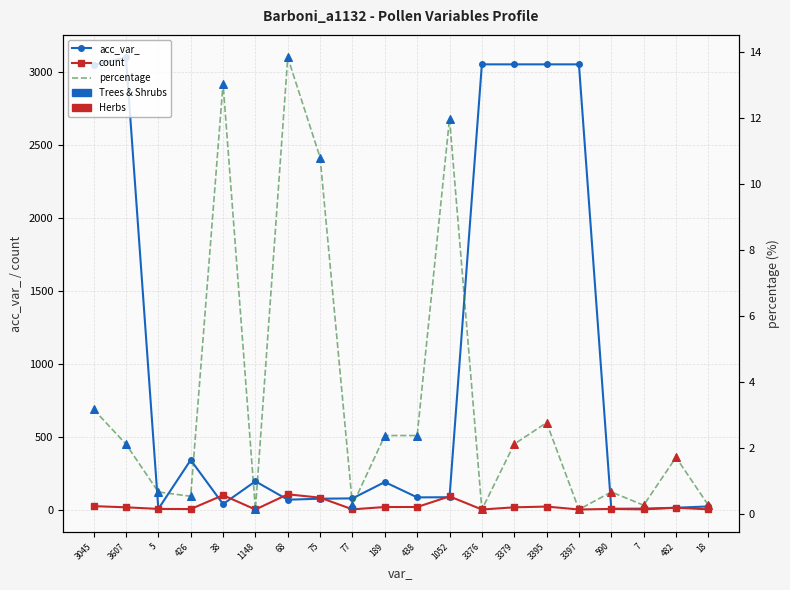

What is the total value across all series at 1052?

188.0